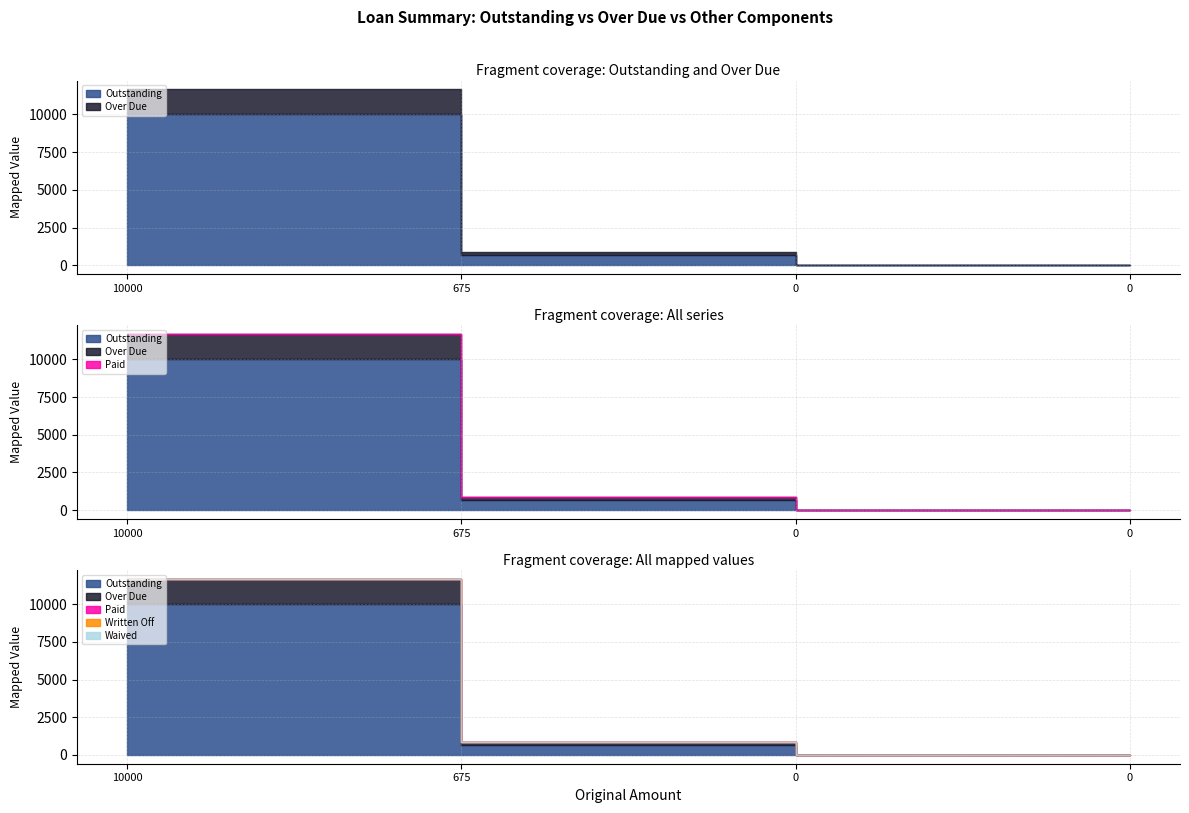

How many positive values does the Over Due series have?

2